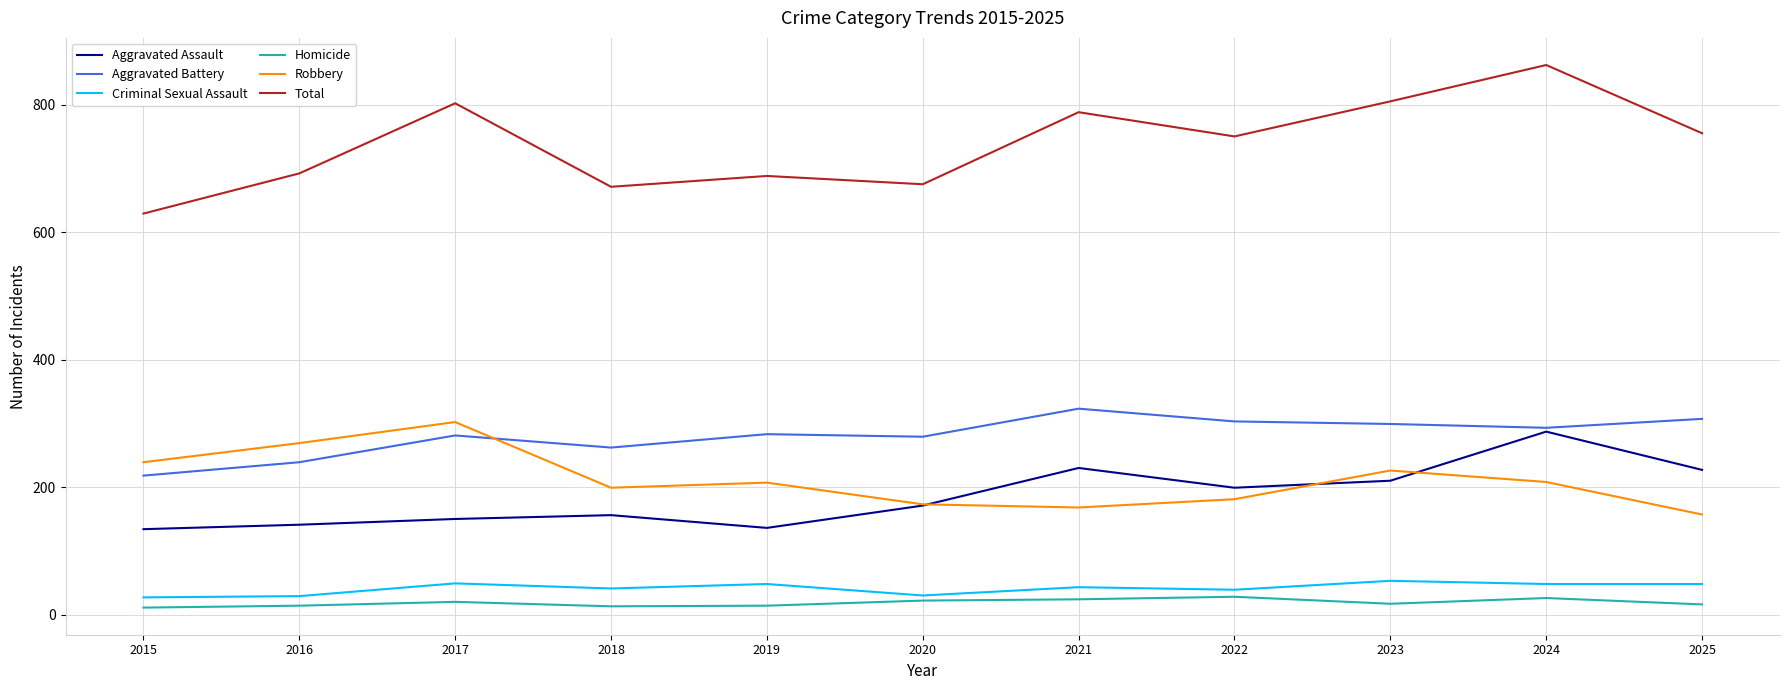

True or false: Aggravated Battery has a value of 303 at 2022.

True